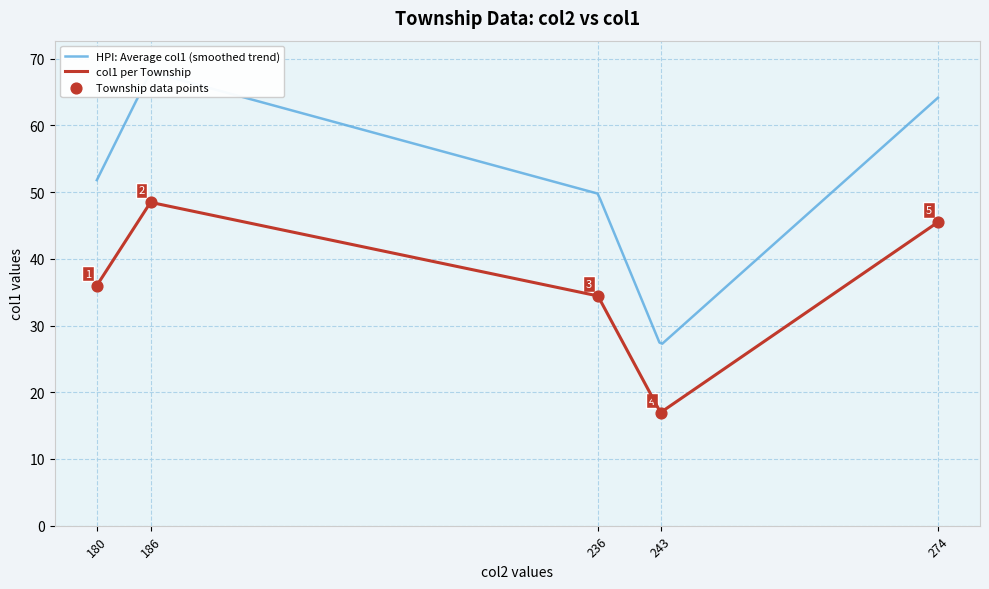

What is the ratio of the value at 243 to the value at 274?

0.4